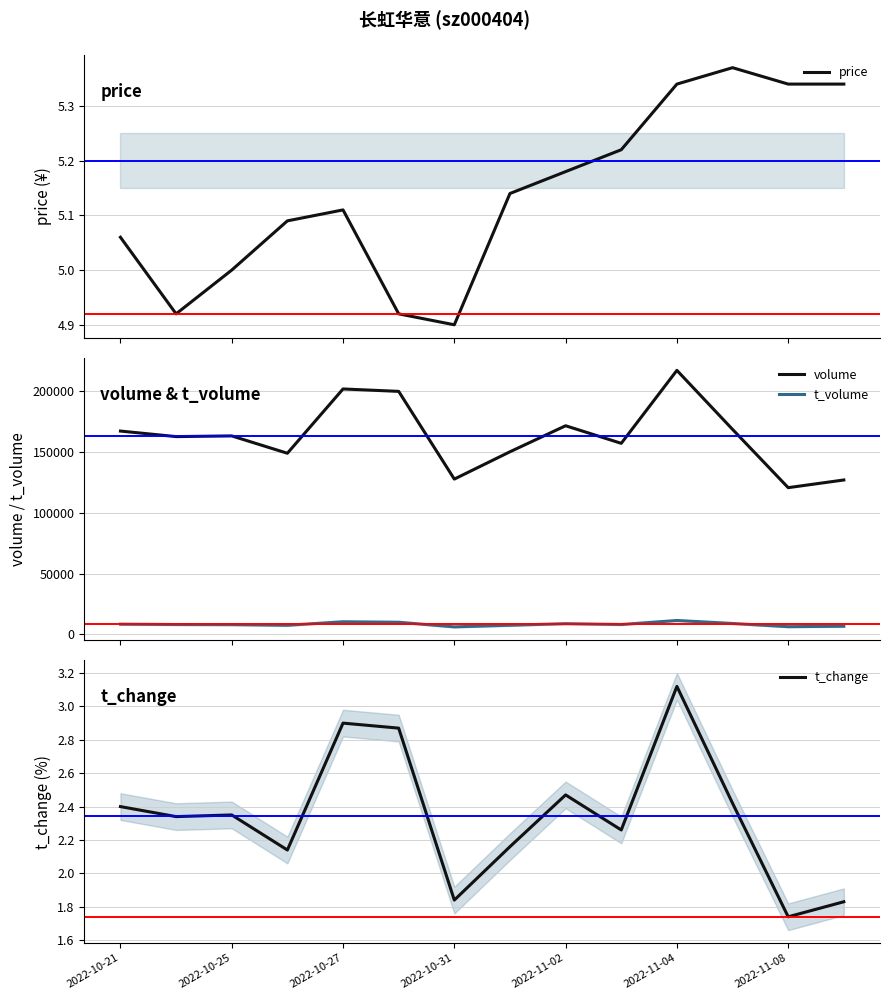

At which label does t_change first exceed 2?

2022-10-21